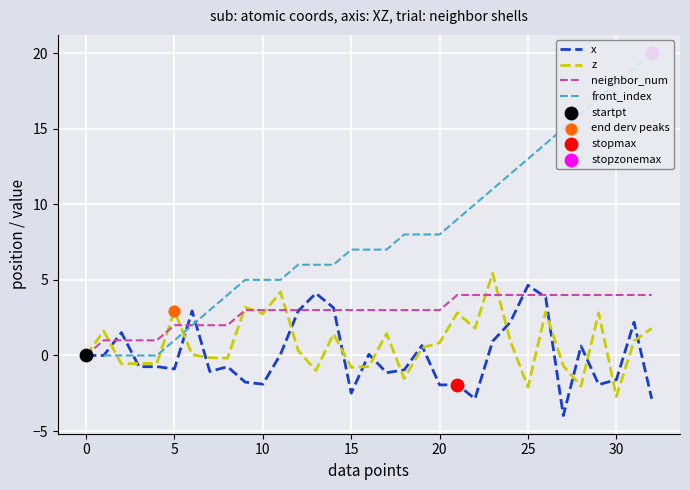

Is the value of x at 14 greater than the value of z at 15?

Yes